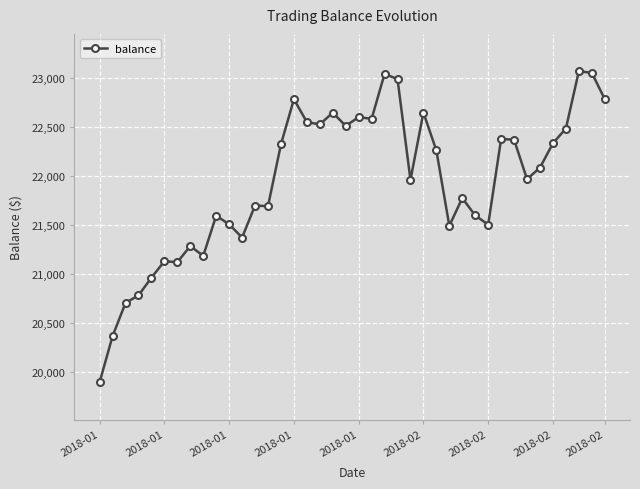

How many lines are shown in the chart?

1